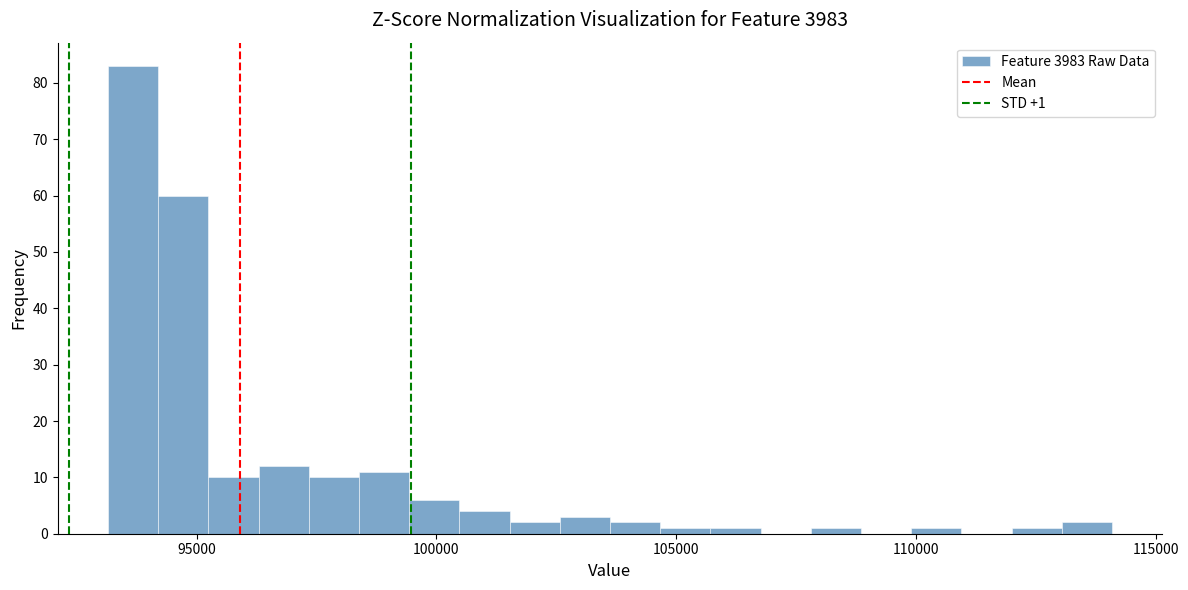

Read against the x-axis, roughly where is the centre of the tallest bar?

93500